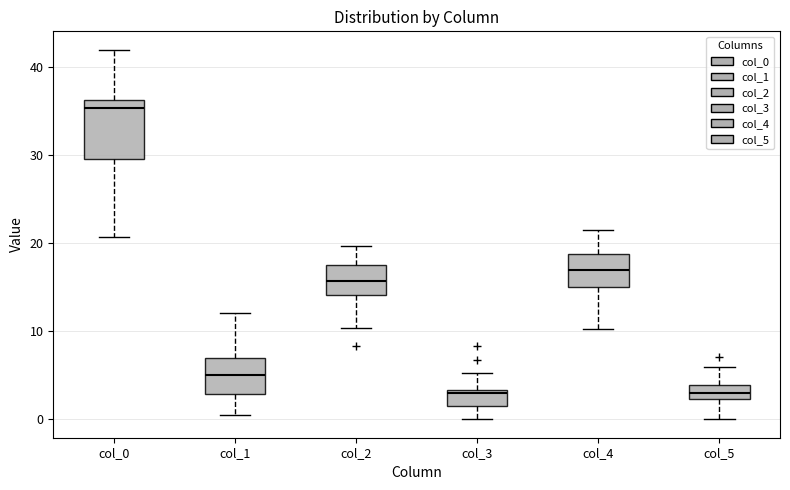

Which box is the tallest, from its lower edge to its upper edge?

col_0